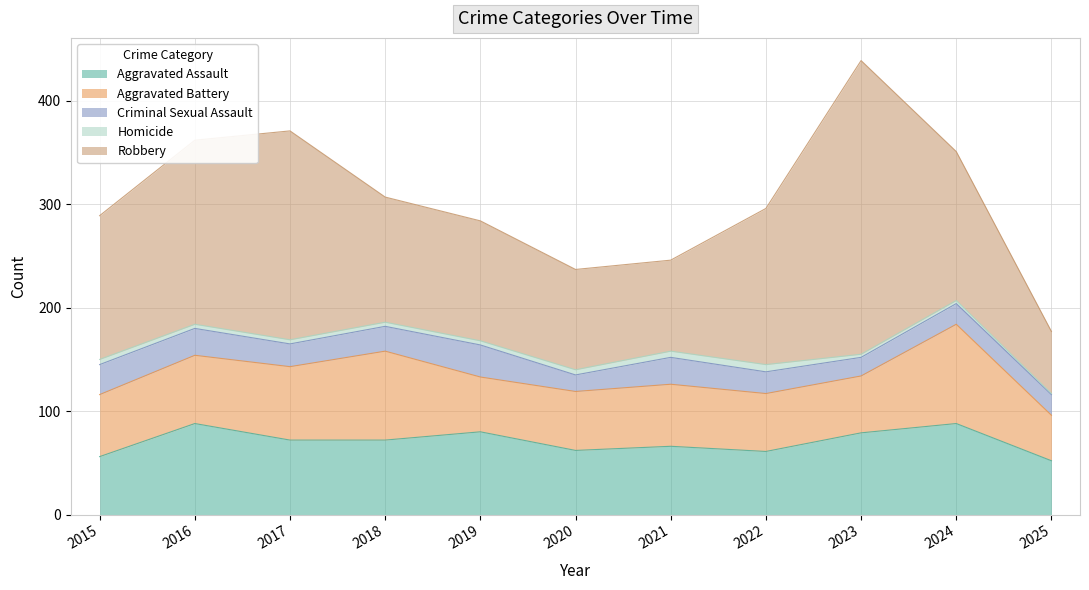

True or false: Robbery has more than 0 points higher than both neighbors.

True